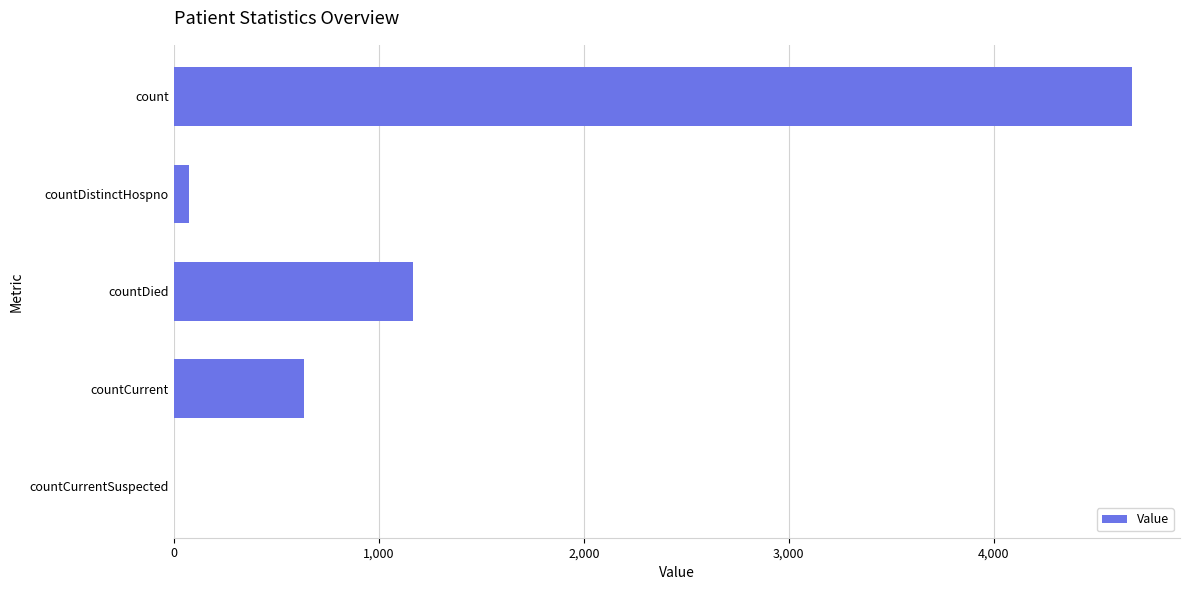

Reading bottom to top, what are all the values shown in this chart?

countCurrentSuspected=0	countCurrent=637	countDied=1167	countDistinctHospno=76	count=4674